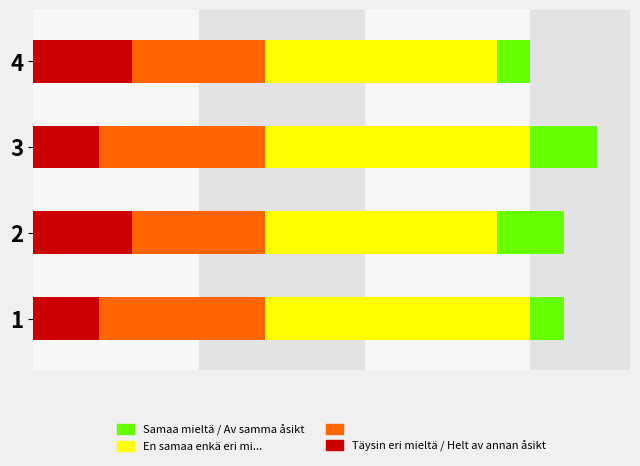

How many series are shown in this chart?

4